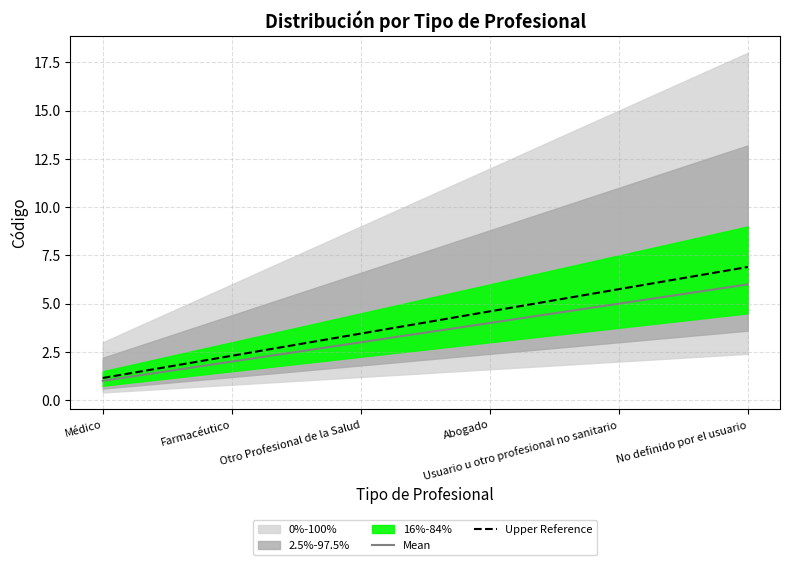

True or false: Upper Reference has more than 2 interior local peaks.

False